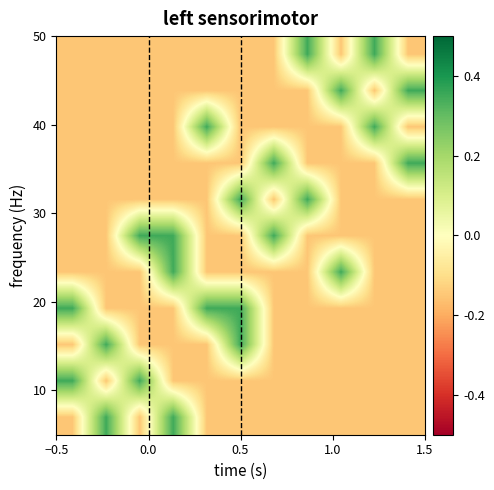

At how many categories does at least one series exceed 0?

11